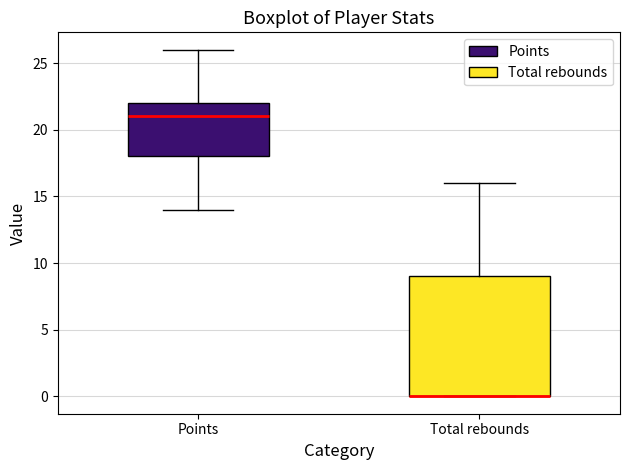

Comparing the boxes themselves (not the whiskers), which one is the tallest?

Total rebounds